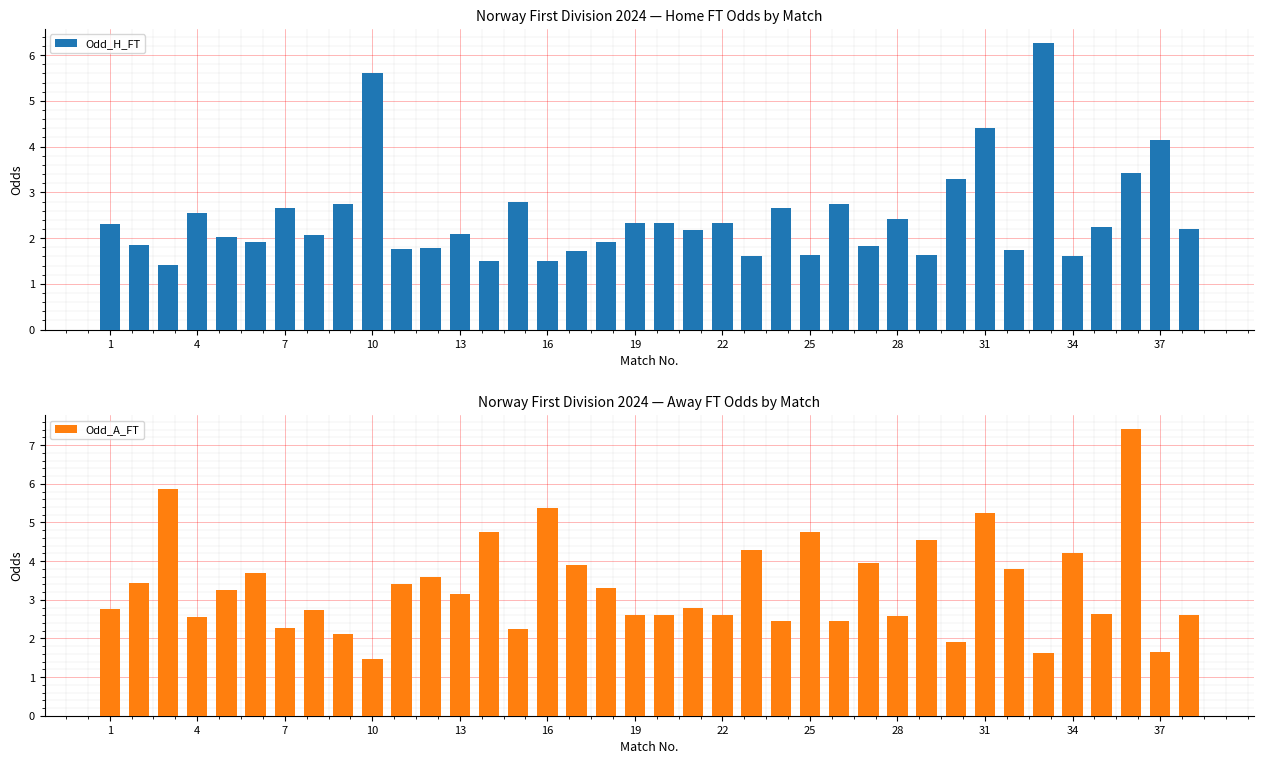

What is the highest value of the Odd_H_FT series?

6.3